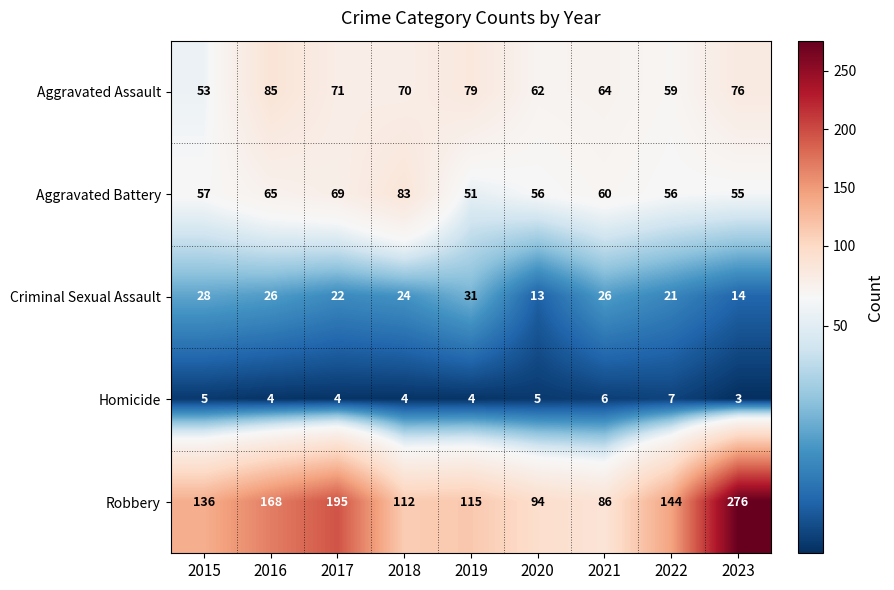

What is the smallest value displayed?

3